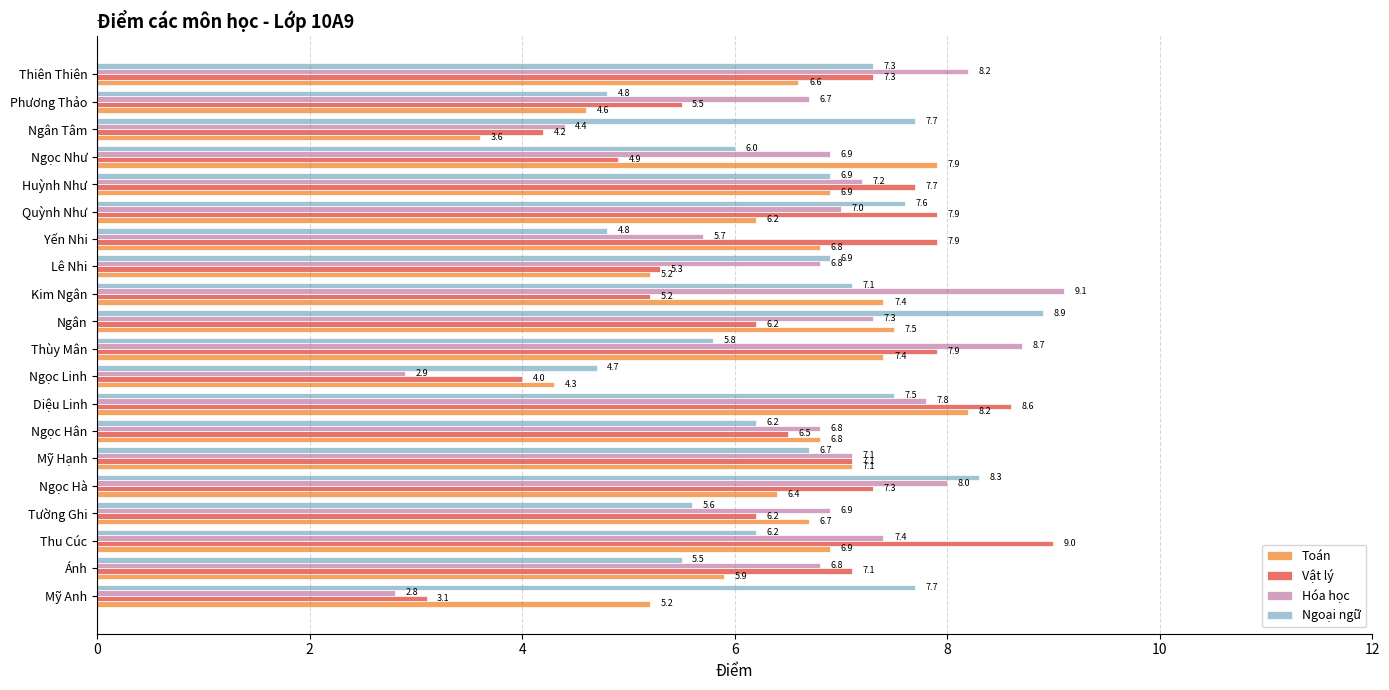

What is the difference between the maximum and minimum values in the Vật lý series?

5.9